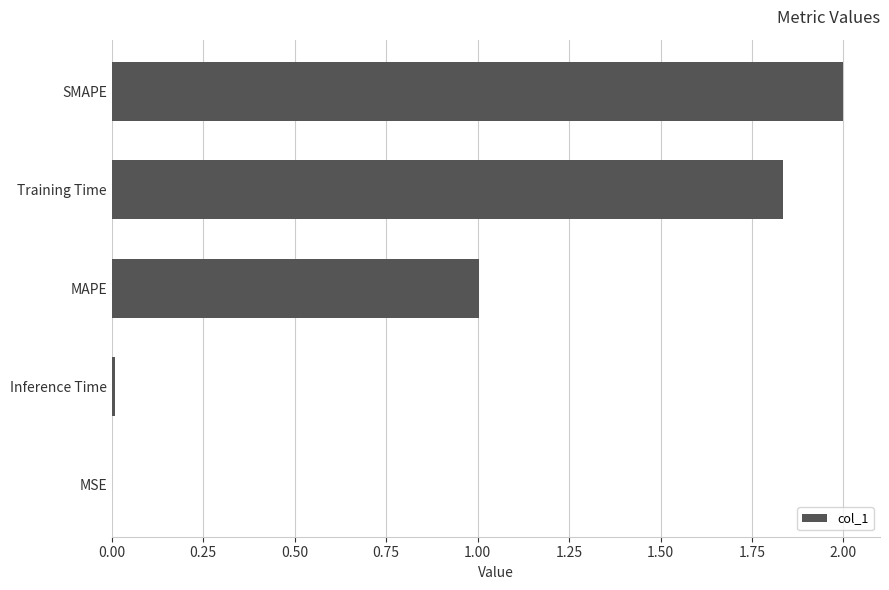

What is the greatest value displayed?

2.0